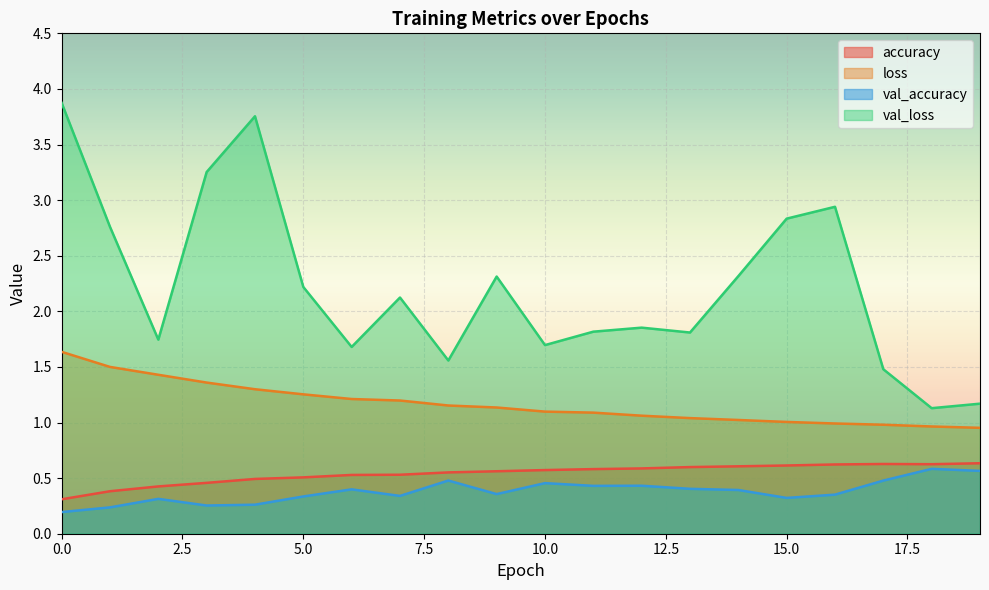

True or false: accuracy has a value of 0.6 at 10.

True